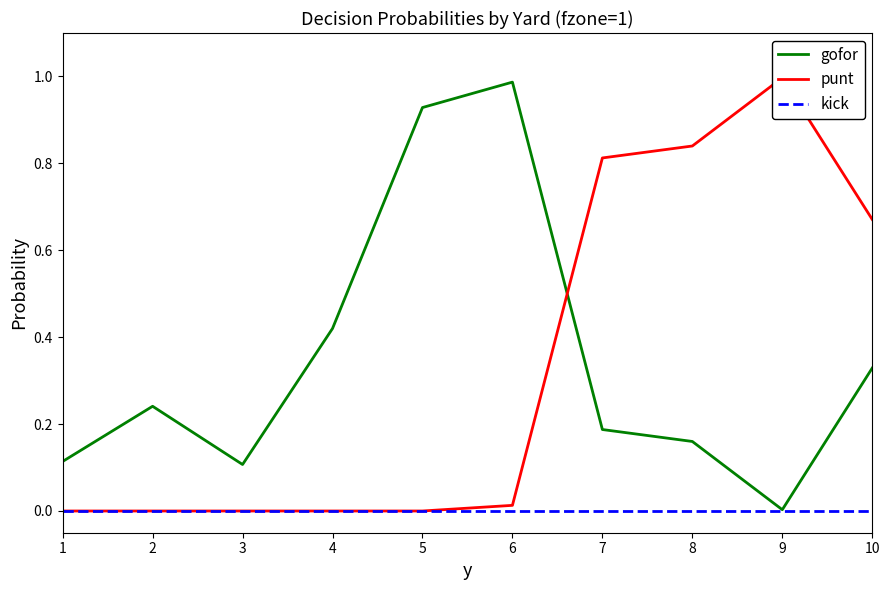

The gofor series shows 0.1 at 3. True or false?

True